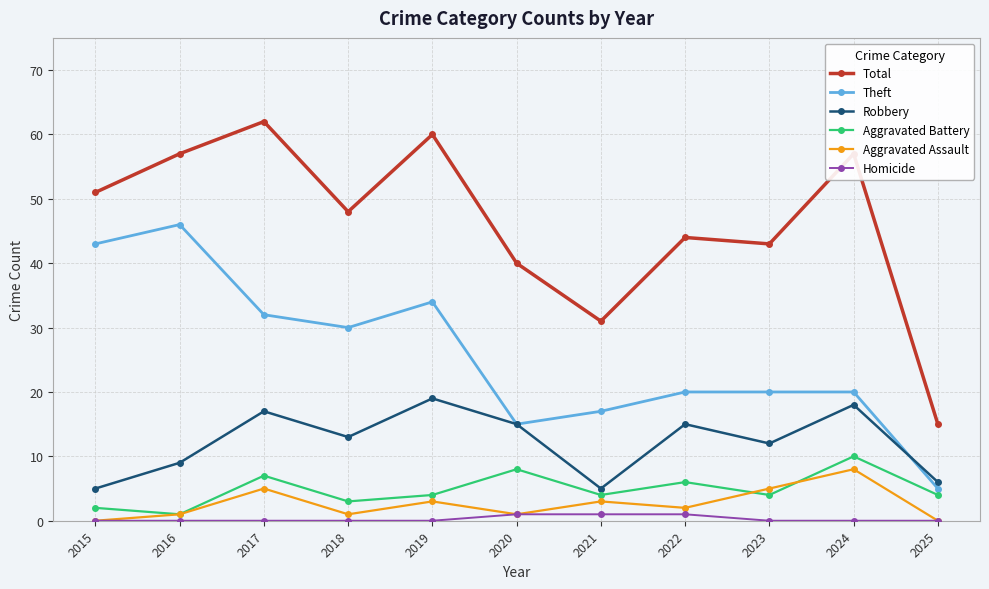

True or false: Theft and Total cross at least once.

False